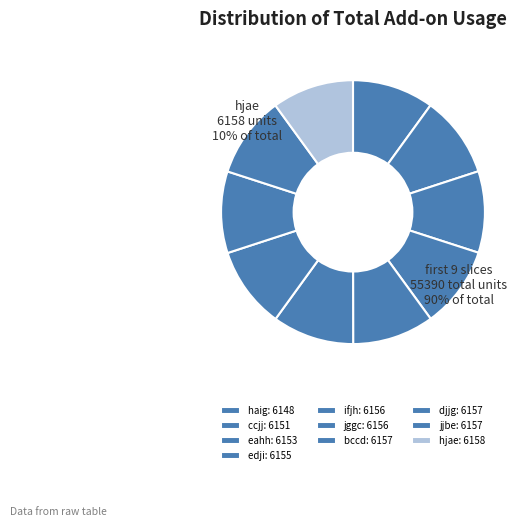

Rank the categories by value from lowest to highest.

haig, ccjj, eahh, edji, ifjh, jggc, bccd, djjg, jjbe, hjae